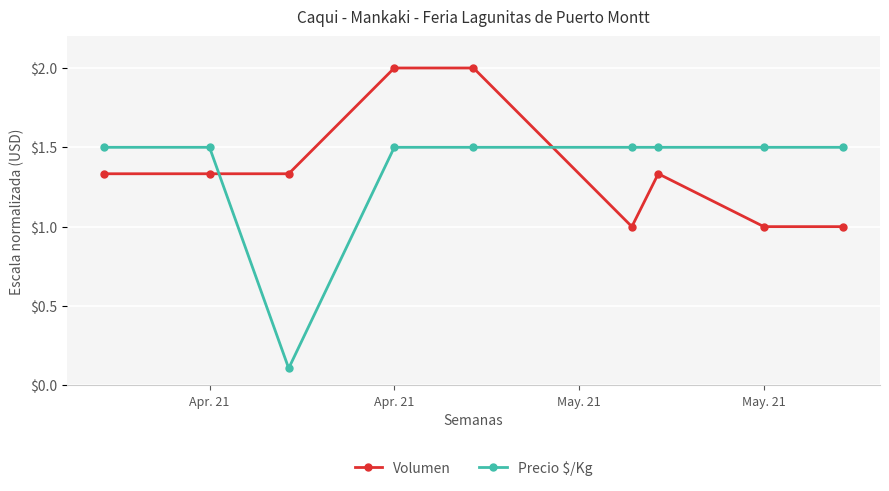

Which series has the widest spread of values?

Precio $/Kg